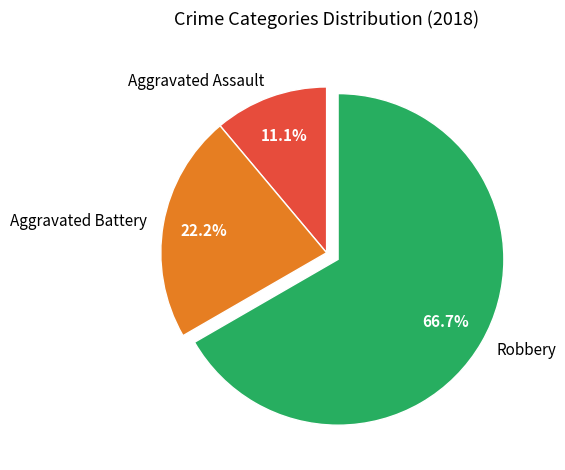

Is there any slice that represents more than half of the pie?

Yes